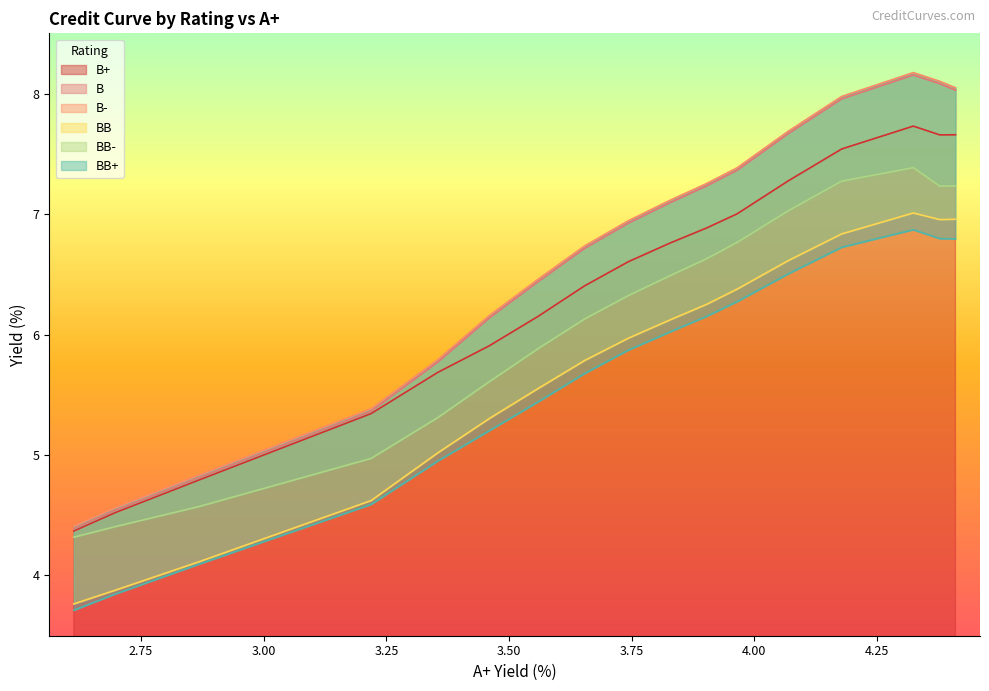

What is the smallest value displayed?

3.7